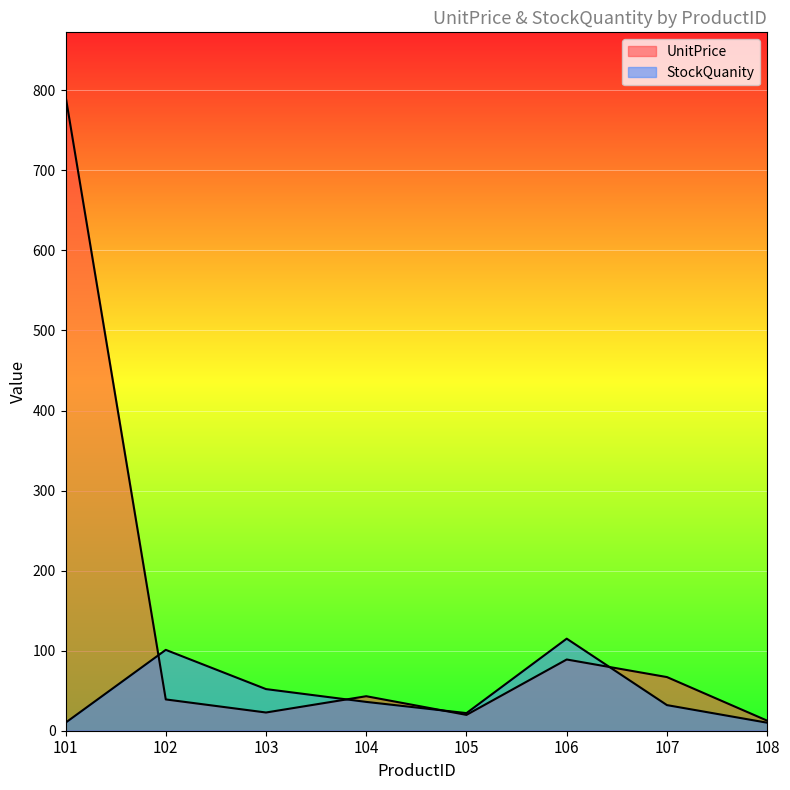

How many intersections are there between UnitPrice and StockQuanity?

4